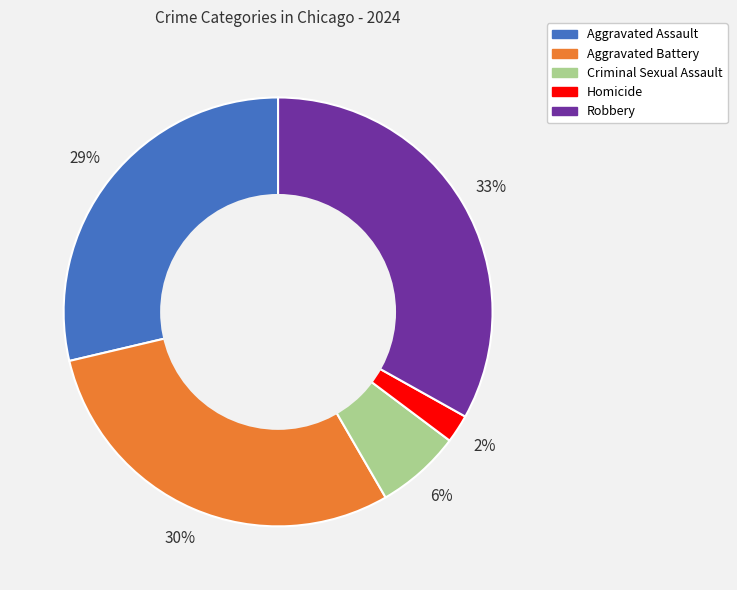

To the nearest percent, what is the combined percentage of Criminal Sexual Assault and Aggravated Assault?

35%